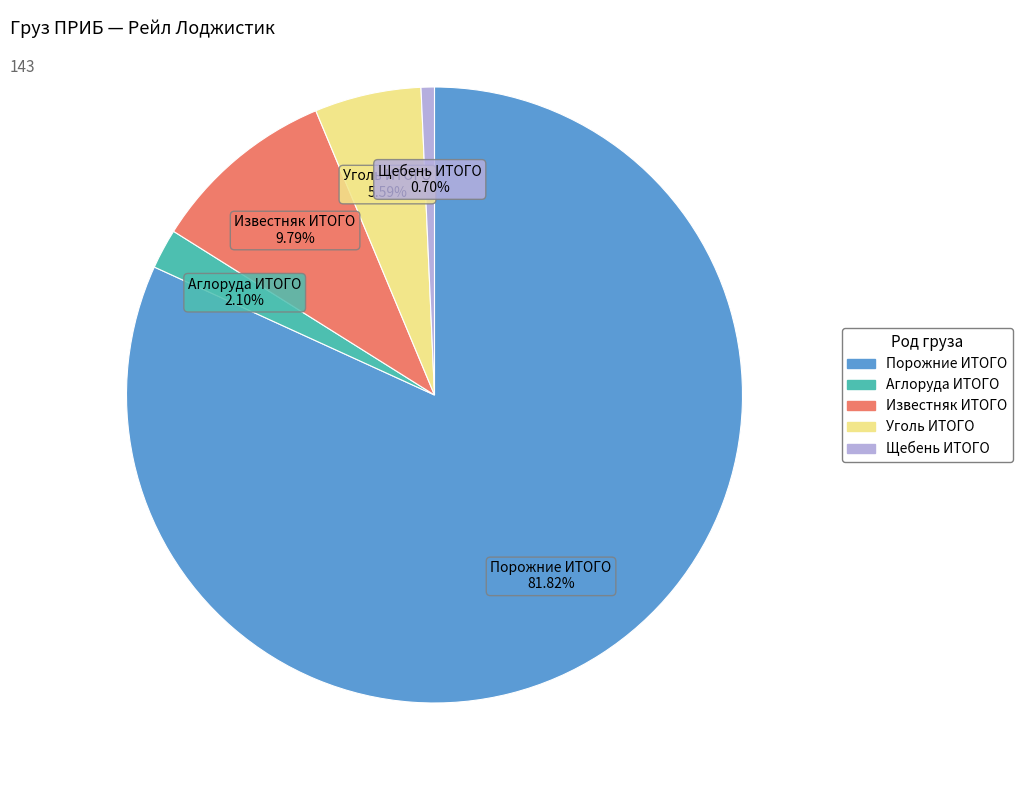

Is it true that Щебень ИТОГО is 1% of the pie?

True